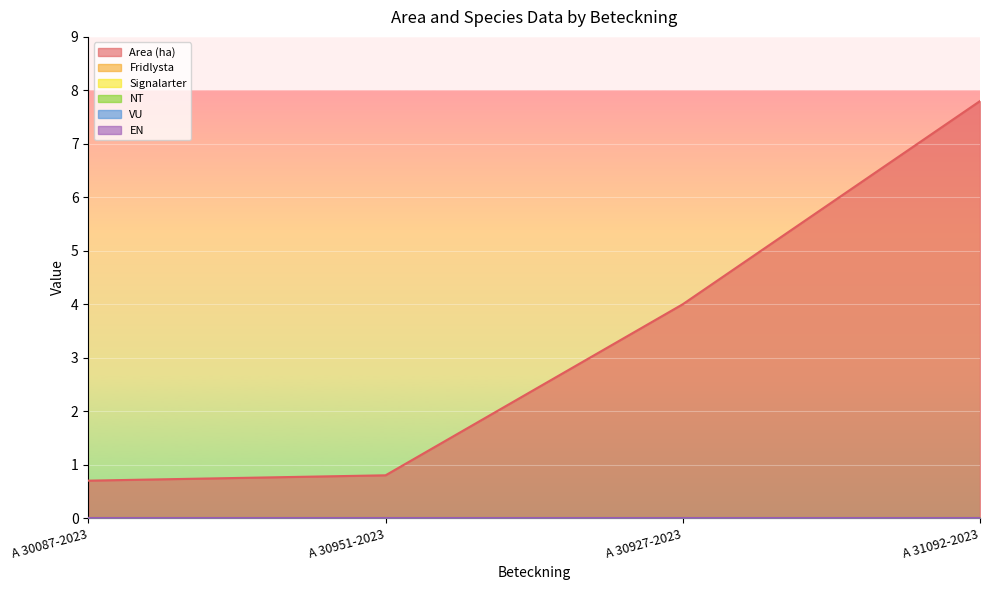

What is the maximum value shown in the chart?

7.8